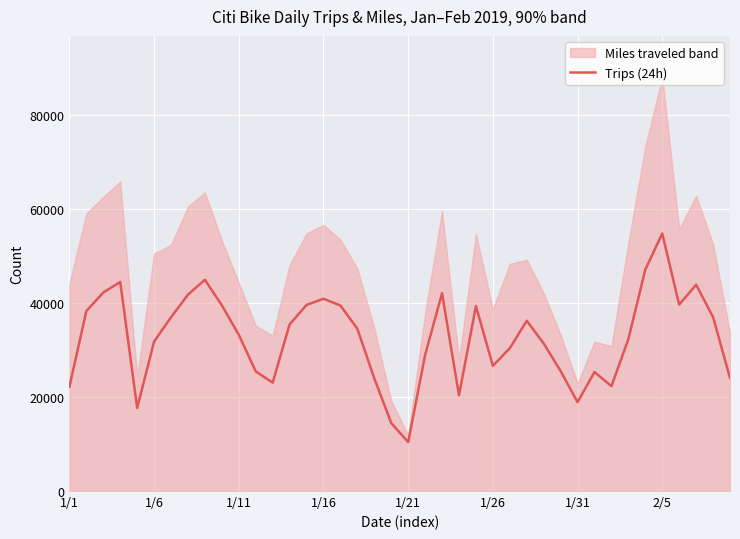

The chart shows a value of 25431 at 11. True or false?

True